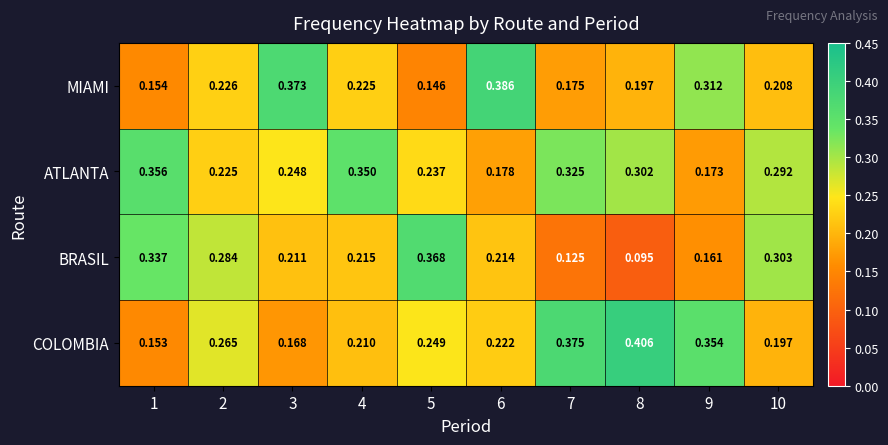

Which series changed the most between 5 and 9?

BRASIL